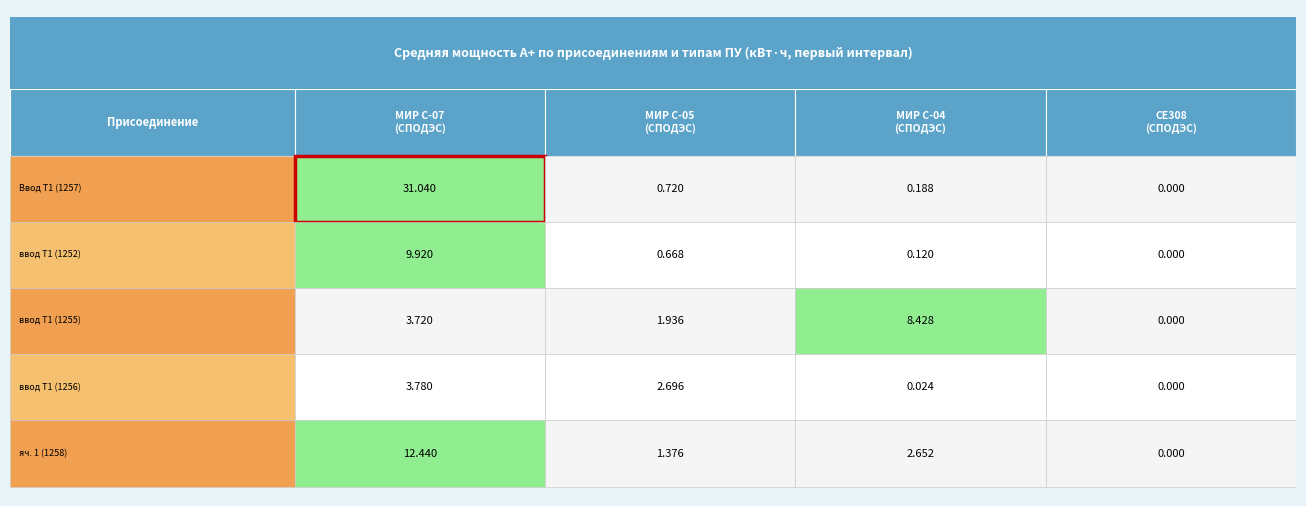

What is the spread (max minus min) of values at ввод Т1 (1252)?

9.9